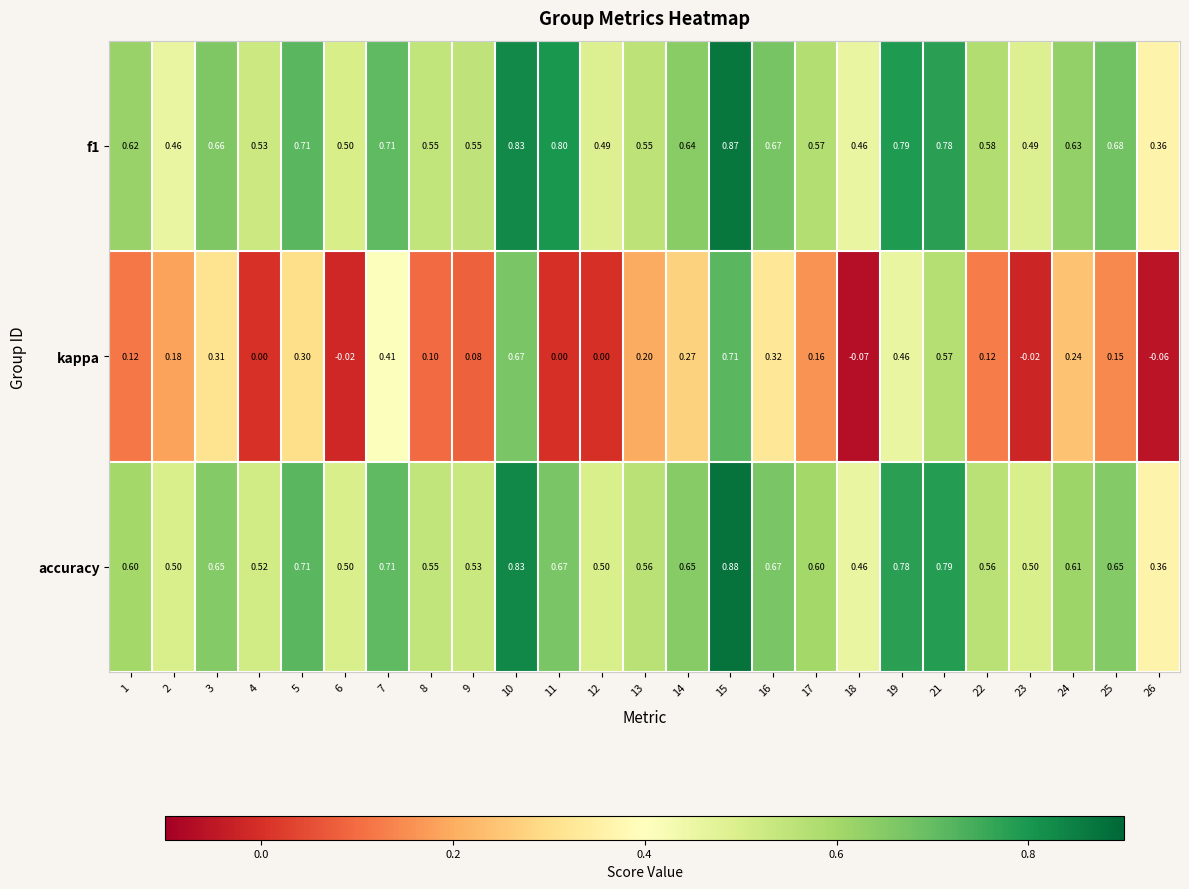

Which series has the largest range (max minus min)?

kappa